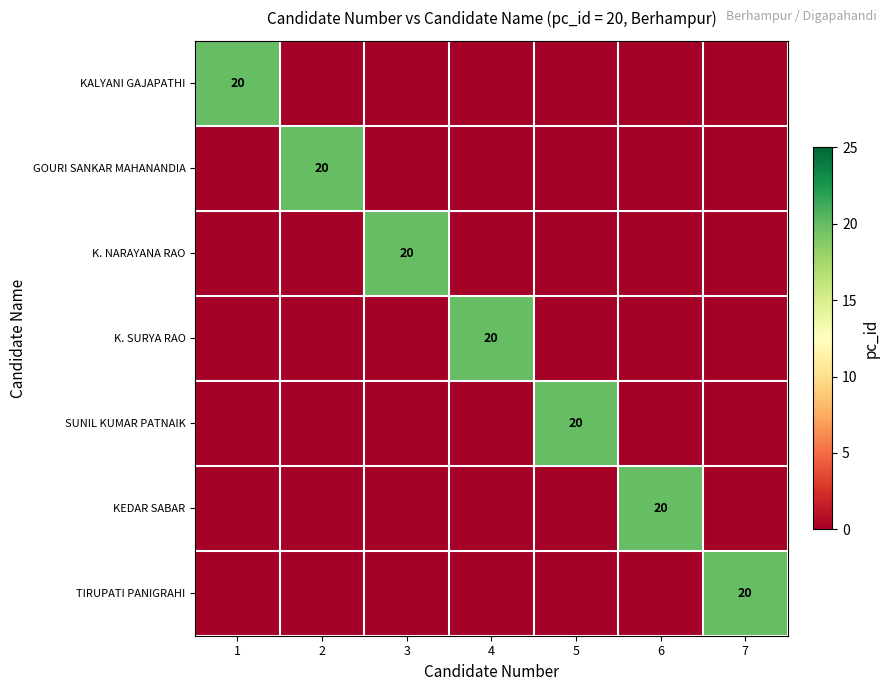

The SUNIL KUMAR PATNAIK series shows 20 at 5. True or false?

True